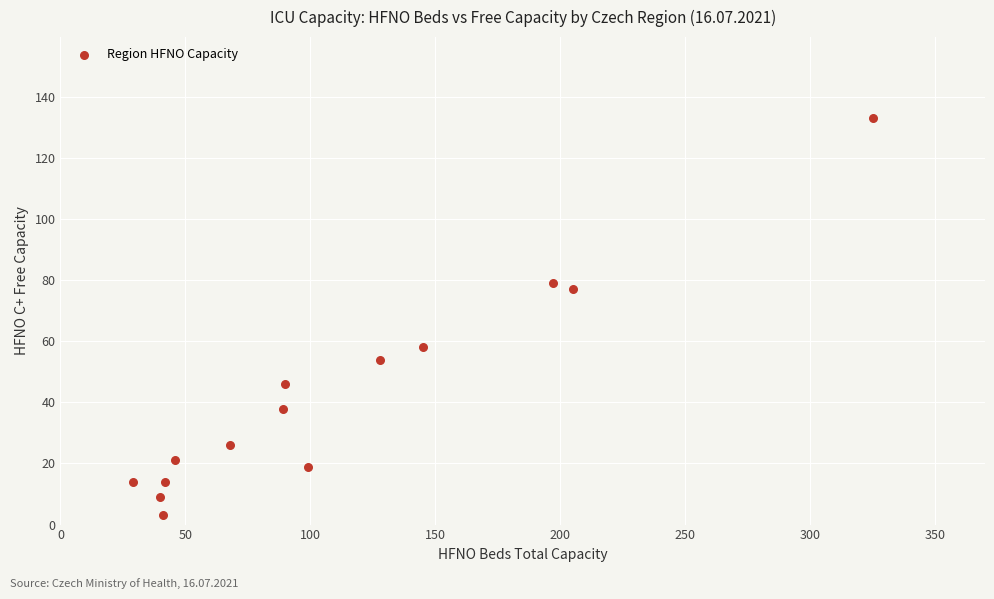

What is the range of Y values (max minus min)?

130